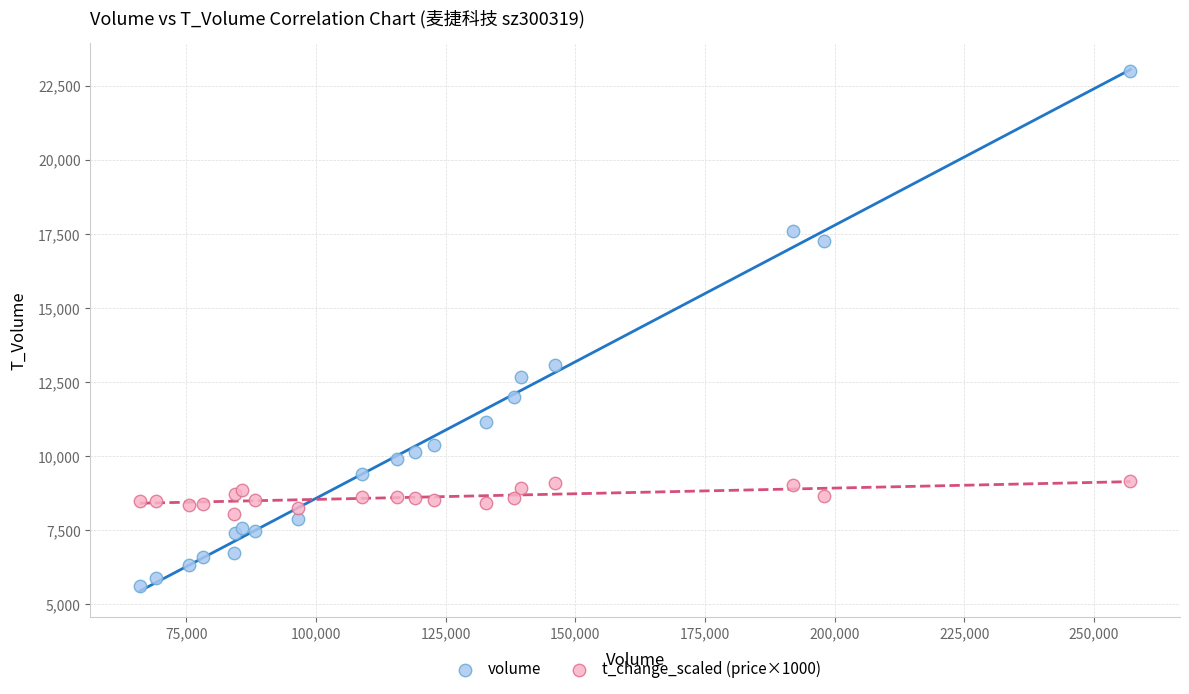

Which series contains the lowest Y value?

volume